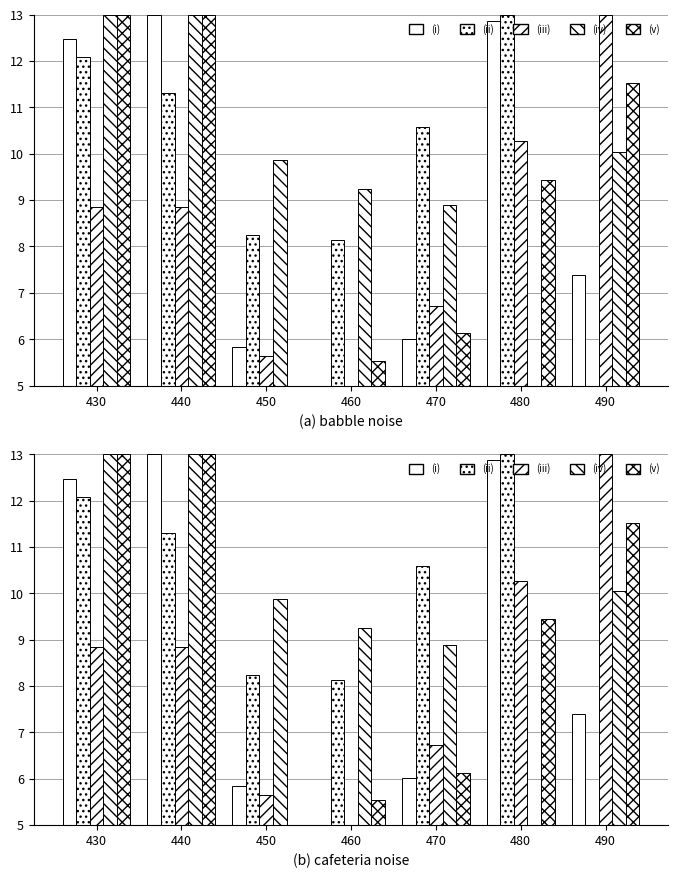

How many bars are there in total?

35